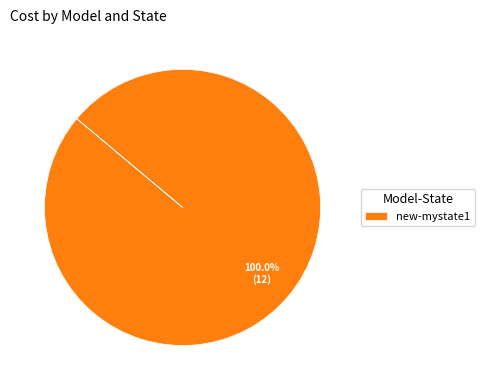

Which slice represents more than half of the pie?

new-mystate1